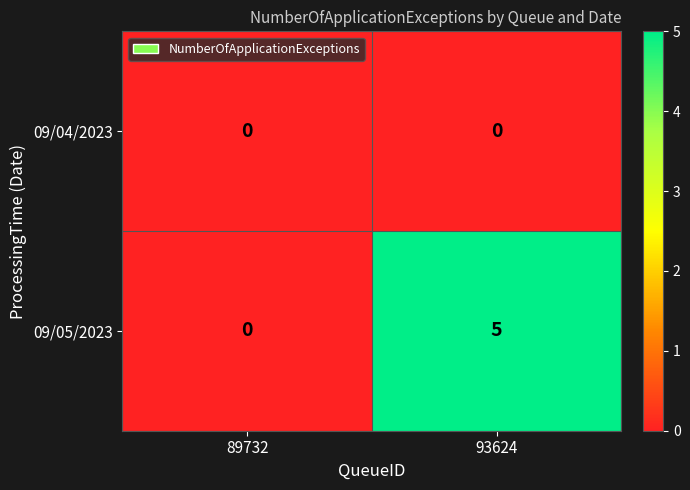

True or false: 09/05/2023 has a value of -3 at 89732.

False